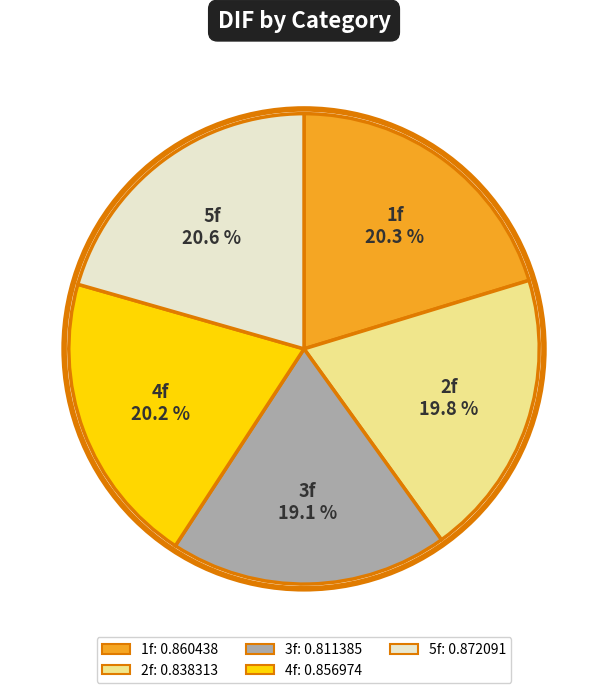

What percentage do 5f and 4f together represent?

40.8%